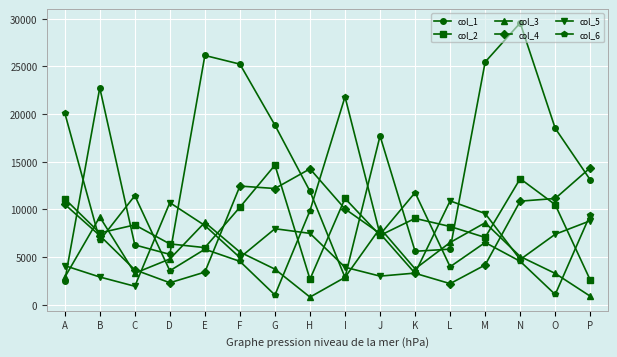

In col_3, how many points are lower than both neighbors (excluding endpoints)?

3